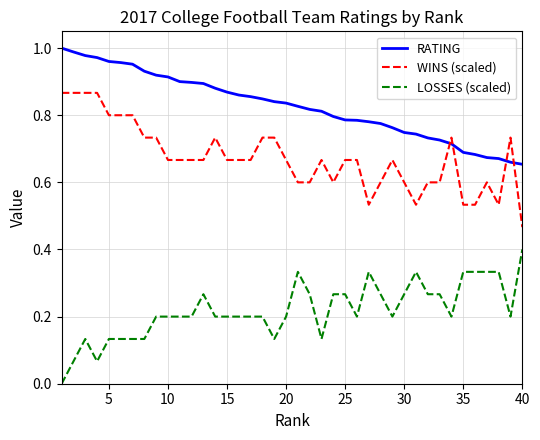

Rank the series by their average value, from lowest to highest.

LOSSES (scaled), WINS (scaled), RATING